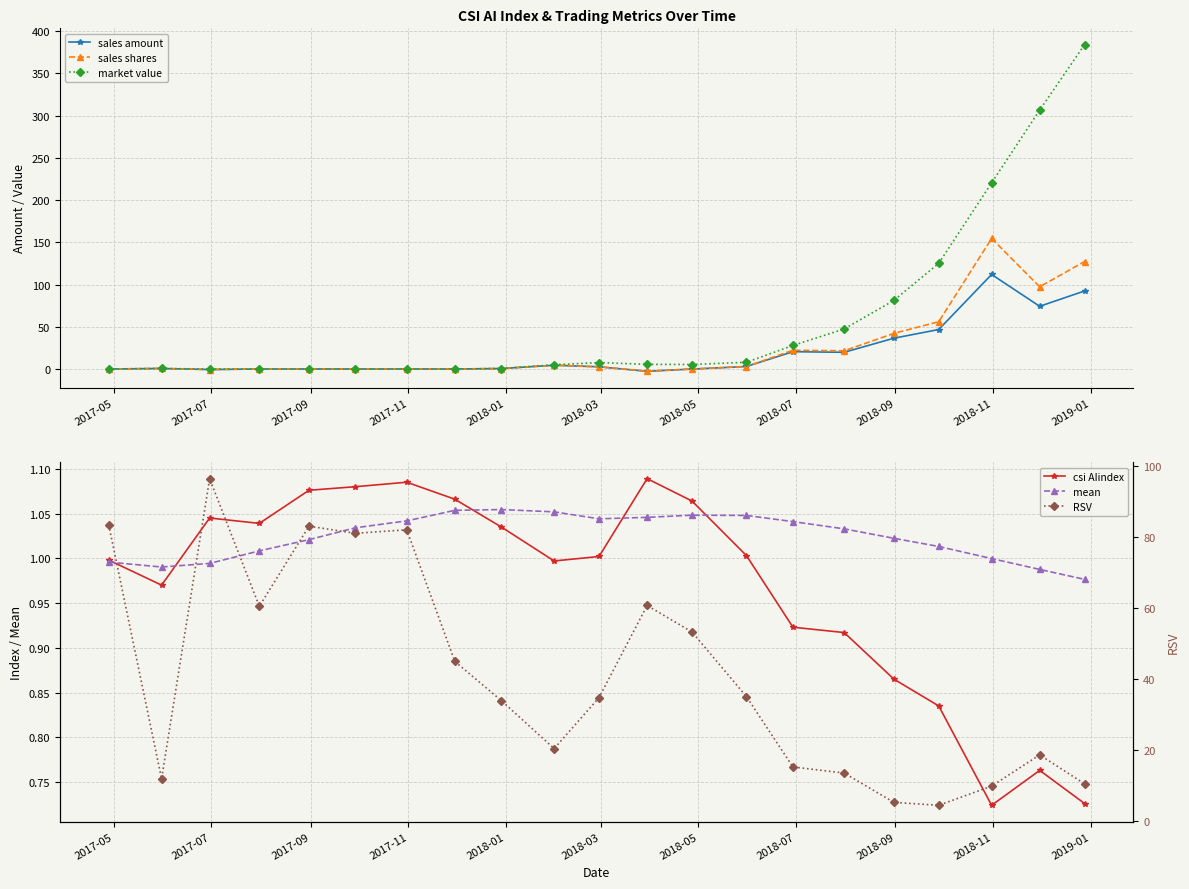

What is the value of the market value point at the 18th from the left?

125.1